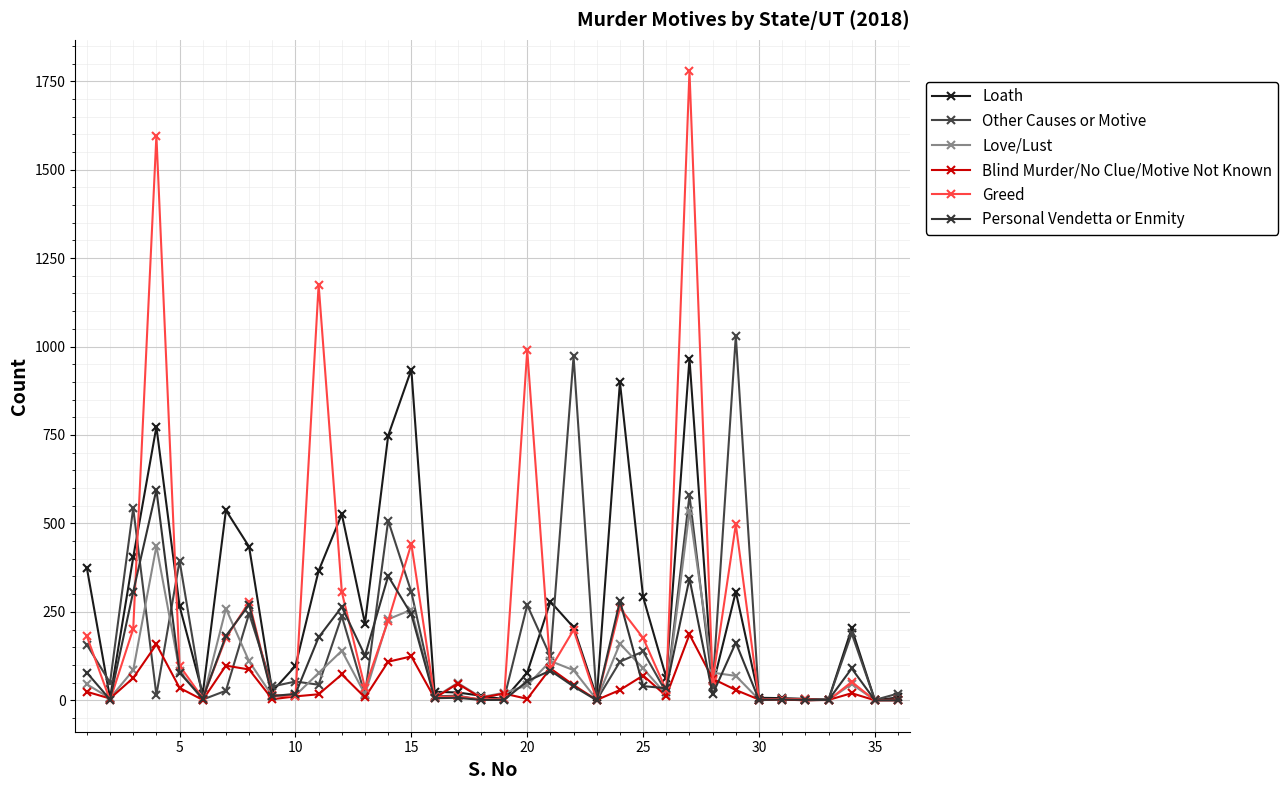

List the series in order of their peak value, lowest first.

Blind Murder/No Clue/Motive Not Known, Love/Lust, Personal Vendetta or Enmity, Loath, Other Causes or Motive, Greed